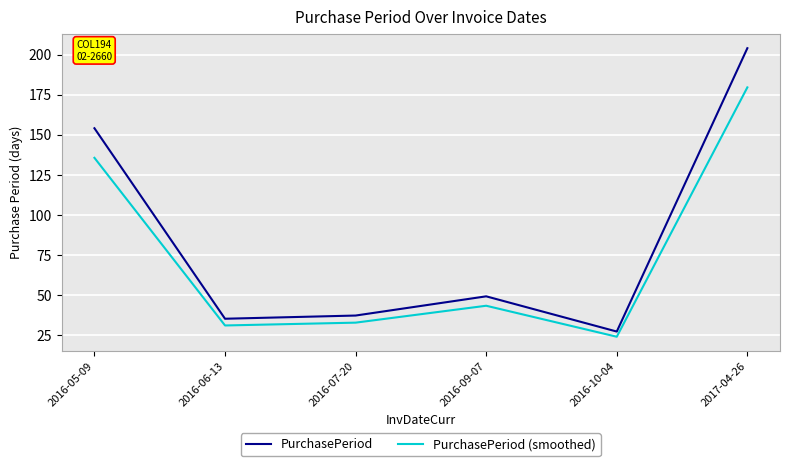

What is the difference between the second highest and minimum values in the PurchasePeriod (smoothed) series?

111.8